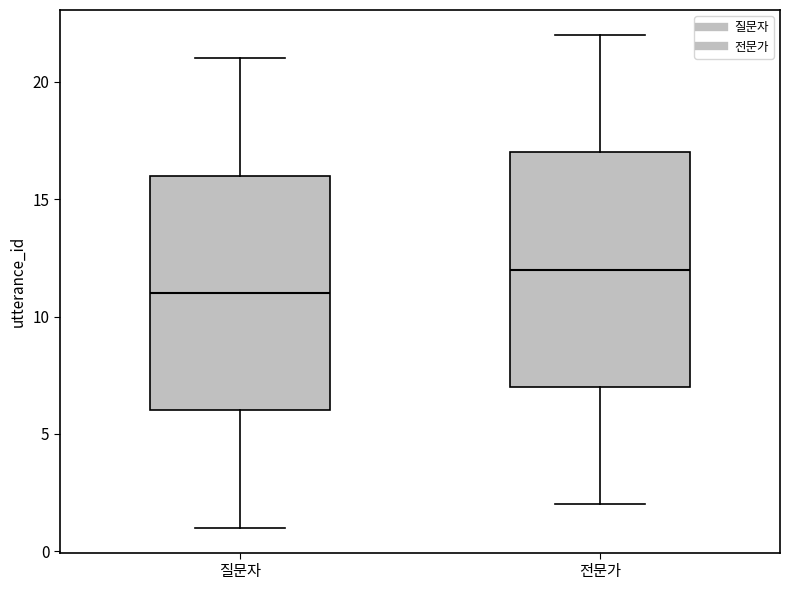

Reading left to right, read every box against the y-axis: the position of its median line, the range the box covers, and the ends of its whiskers. The values are not printed on the chart, so give them approximately, as read against the axis.

질문자: median 11, box 6 to 16, whiskers 1 to 21
전문가: median 12, box 7 to 17, whiskers 2 to 22